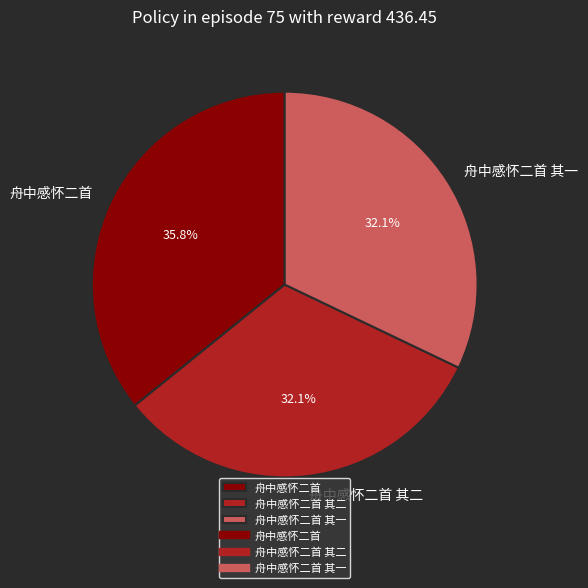

To the nearest percent, what is the combined percentage of 舟中感怀二首 其二 and 舟中感怀二首 其一?

64%